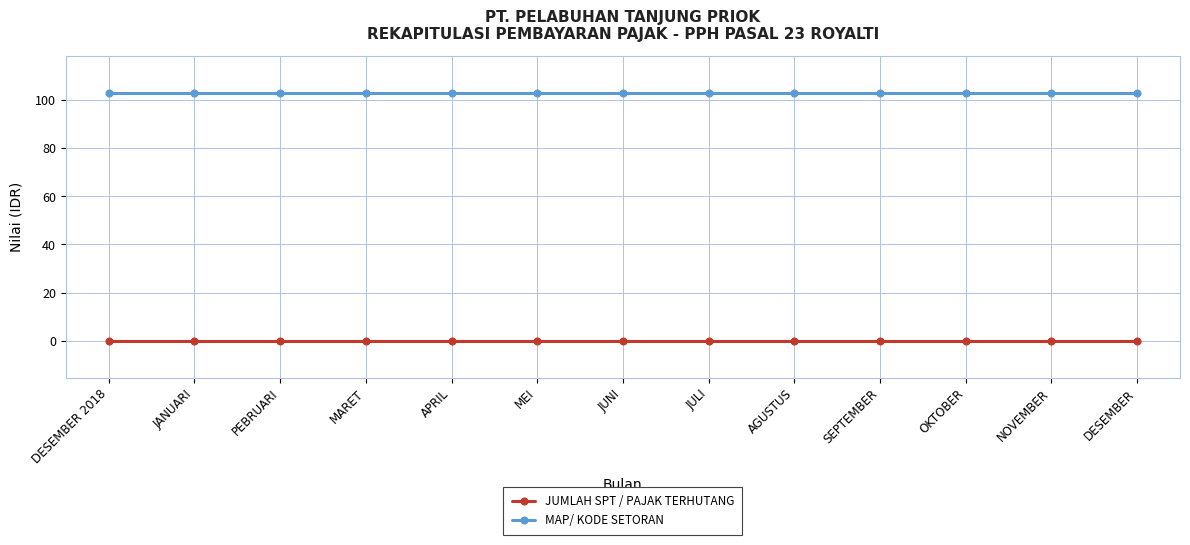

List the series in order of their overall mean, lowest first.

JUMLAH SPT / PAJAK TERHUTANG, MAP/ KODE SETORAN